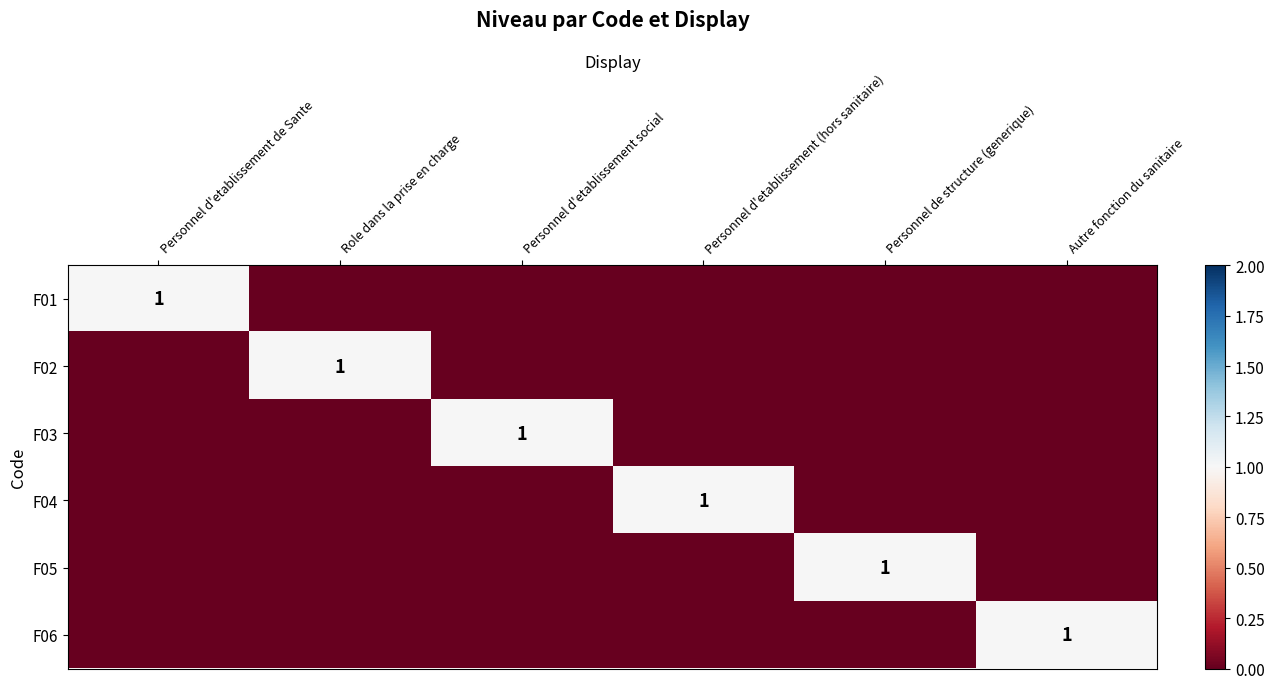

Which label corresponds to the largest value in the chart?

Personnel d'etablissement de Sante